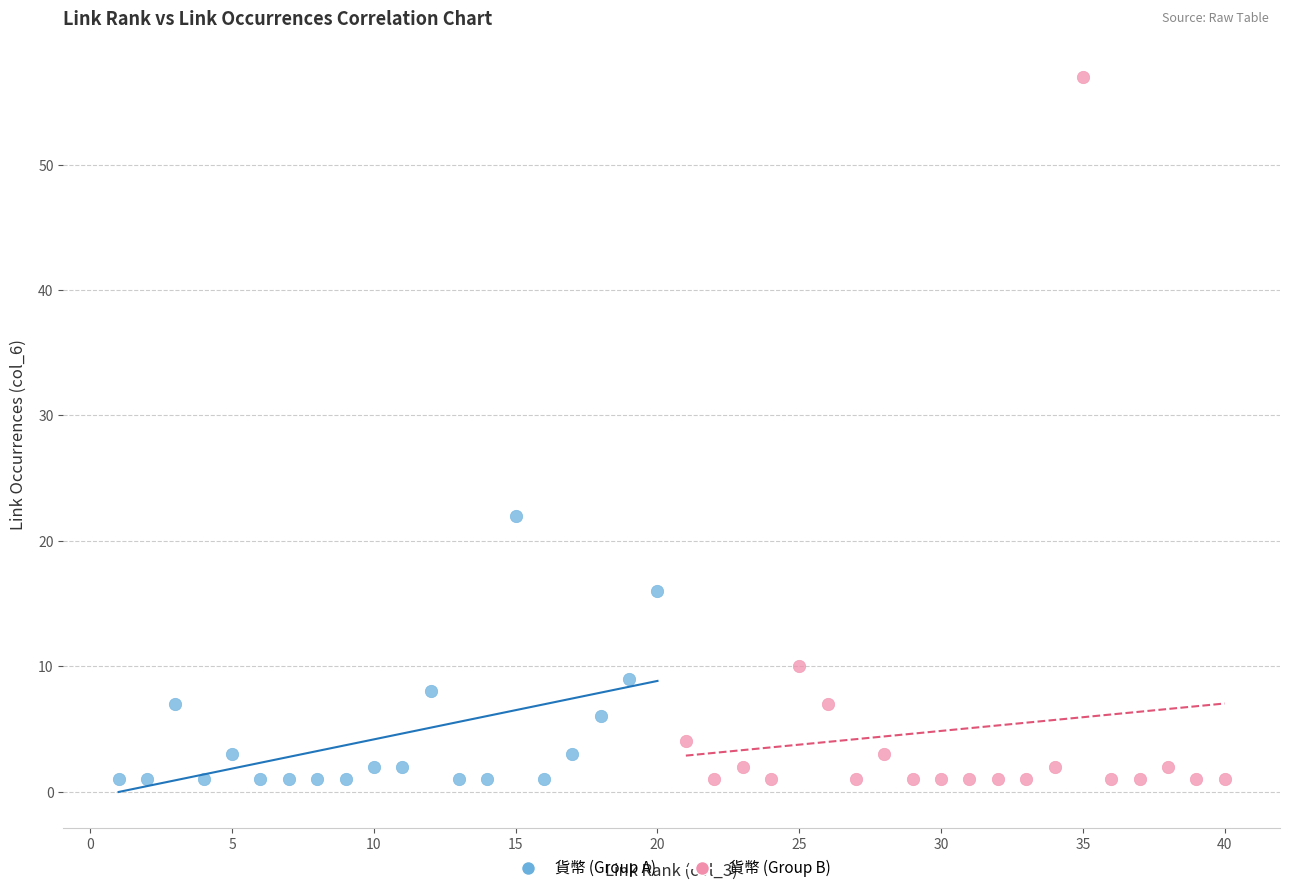

Which series contains the highest Y value?

貨幣 (Group B)